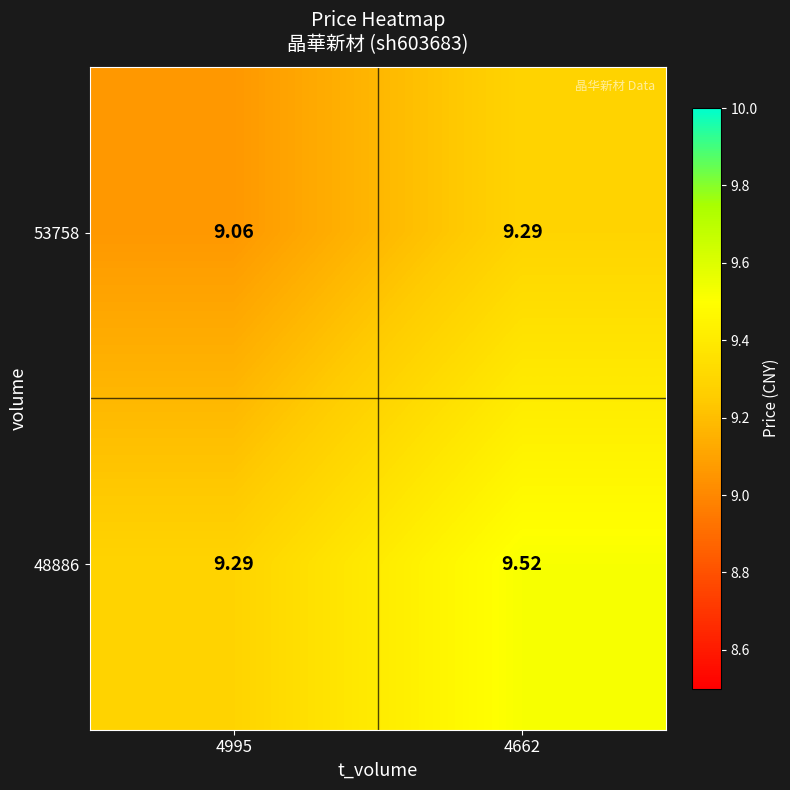

Is the value of 53758 at 4662 greater than the value of 48886 at 4662?

No